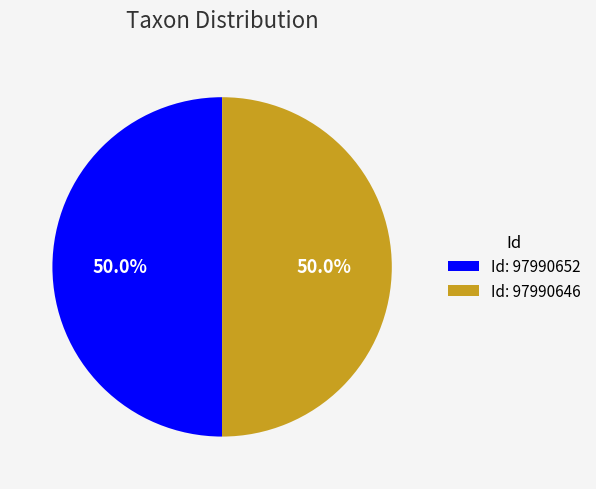

What percentage do Id: 97990646 and Id: 97990652 together represent?

100.0%